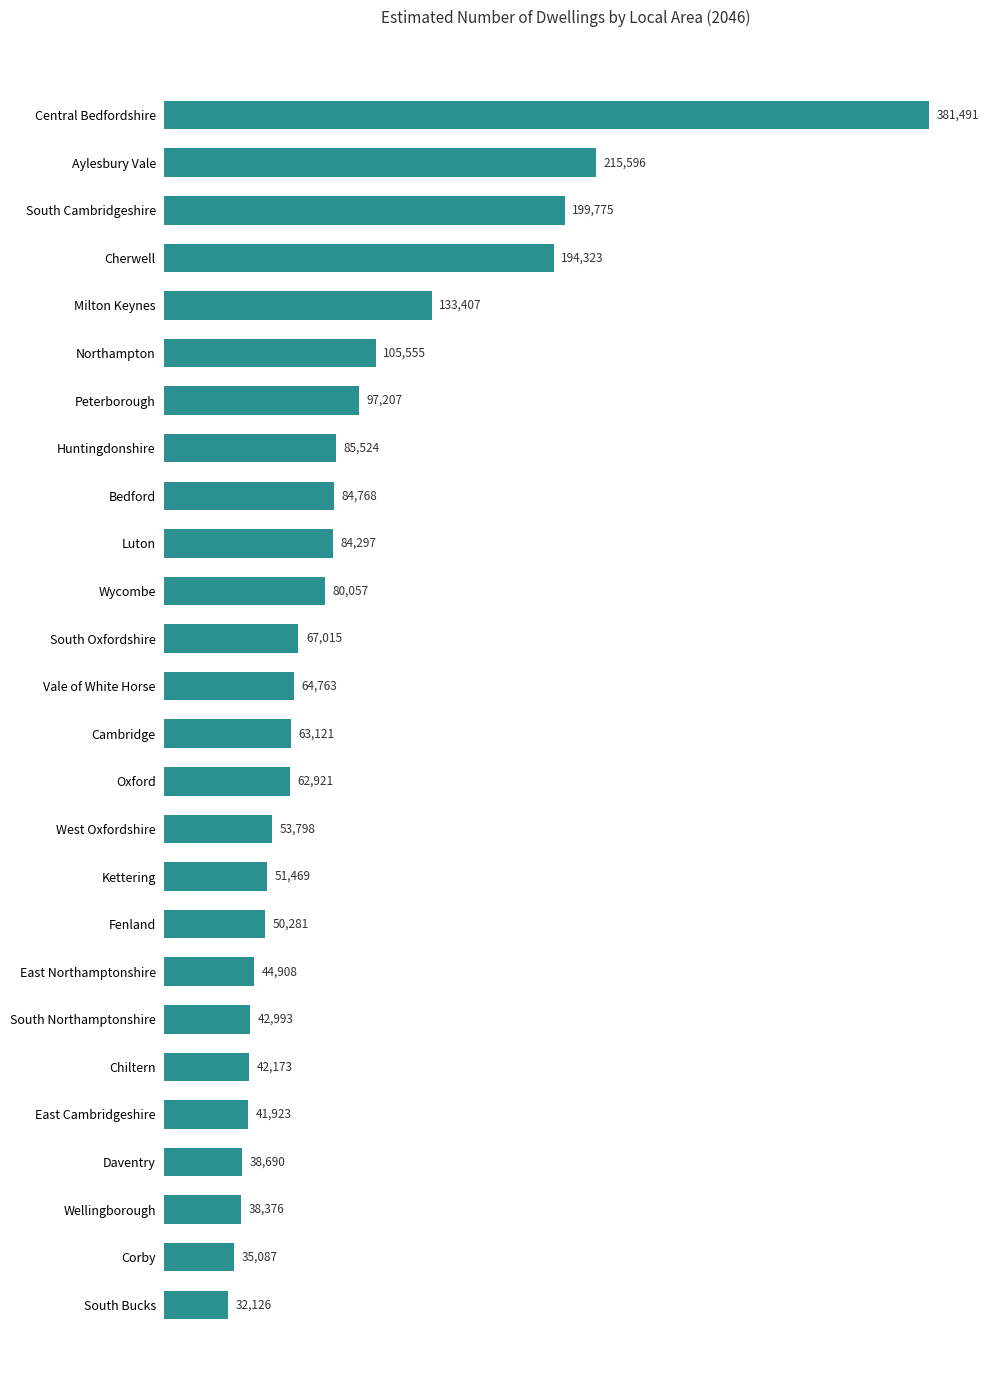

True or false: the data shows 23116.9 at Daventry.

False